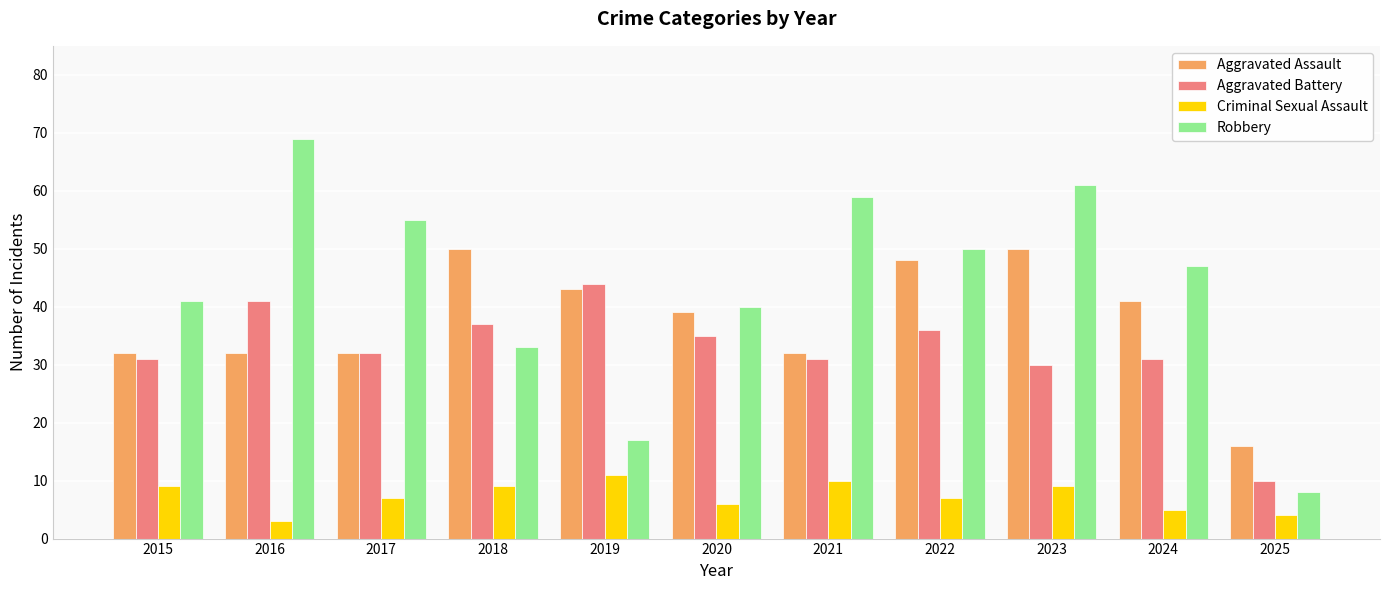

Which label corresponds to the largest value in the chart?

2016